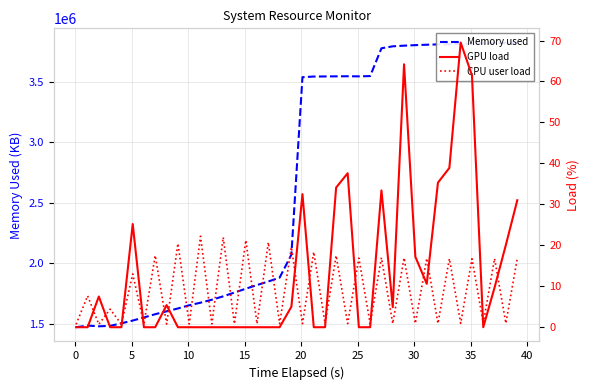

True or false: GPU load has a value of 13.1 at 5.

False